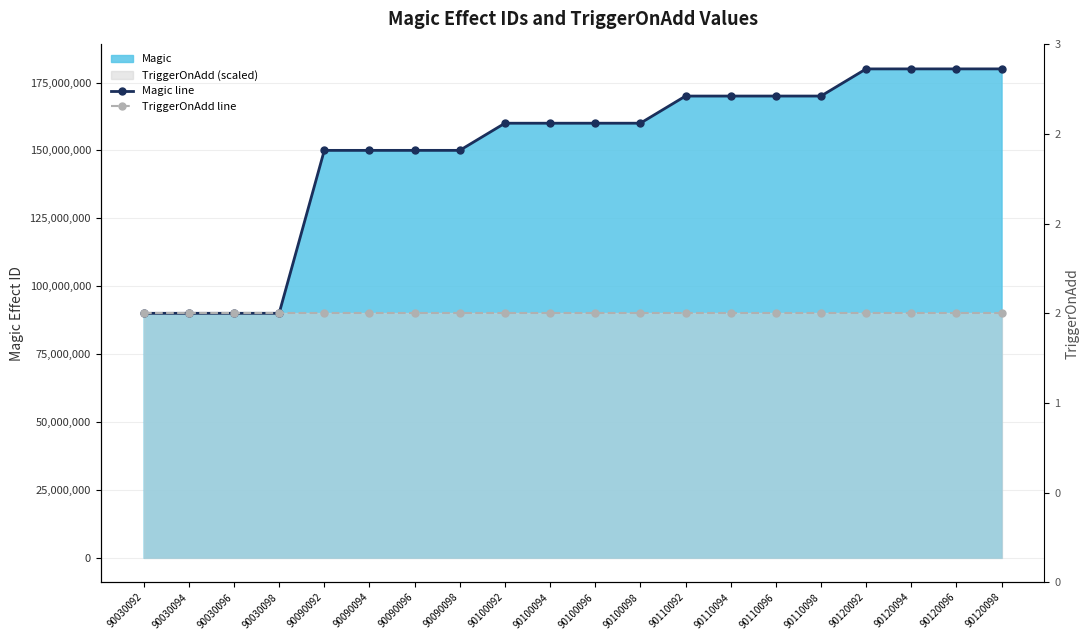

Rank the categories by TriggerOnAdd line value from lowest to highest.

90030092, 90030094, 90030096, 90030098, 90090092, 90090094, 90090096, 90090098, 90100092, 90100094, 90100096, 90100098, 90110092, 90110094, 90110096, 90110098, 90120092, 90120094, 90120096, 90120098